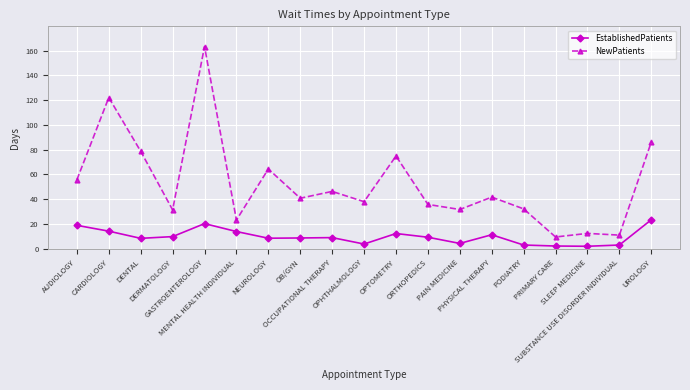

At how many categories does at least one series exceed 14?

16